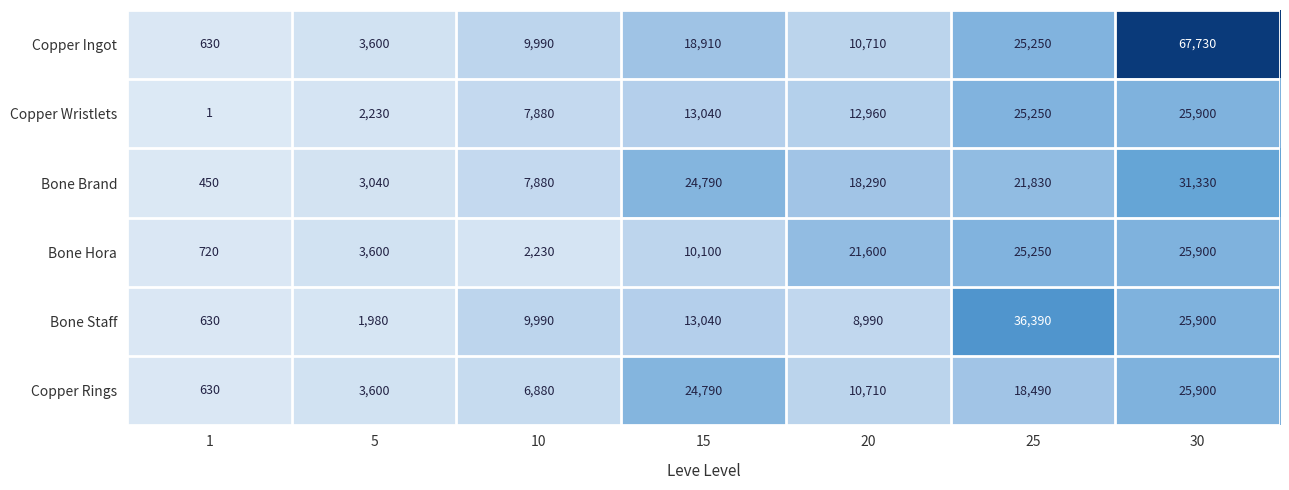

How many distinct data groups are displayed?

6